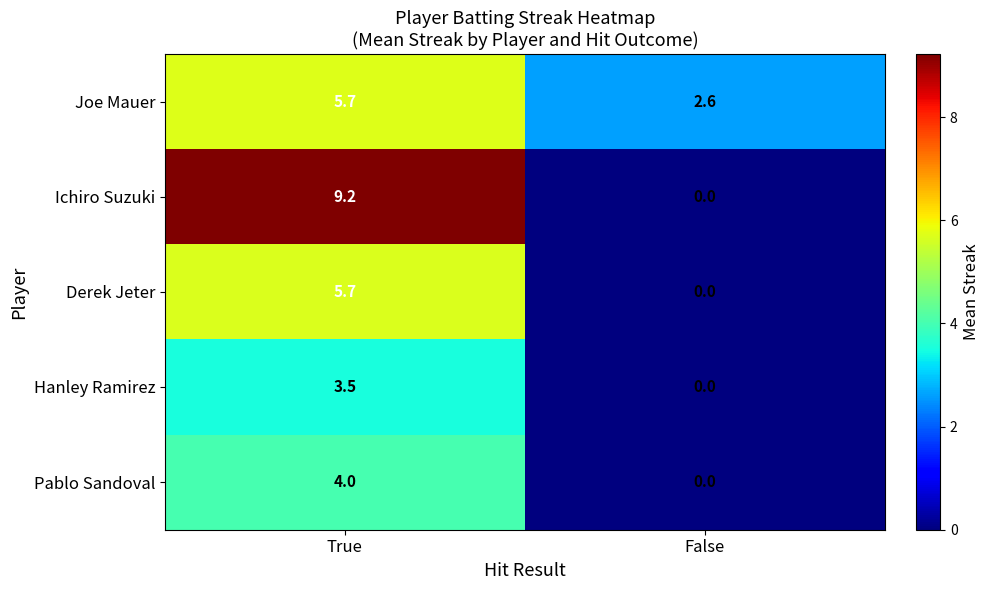

Between True and False, which series saw the biggest shift?

Ichiro Suzuki